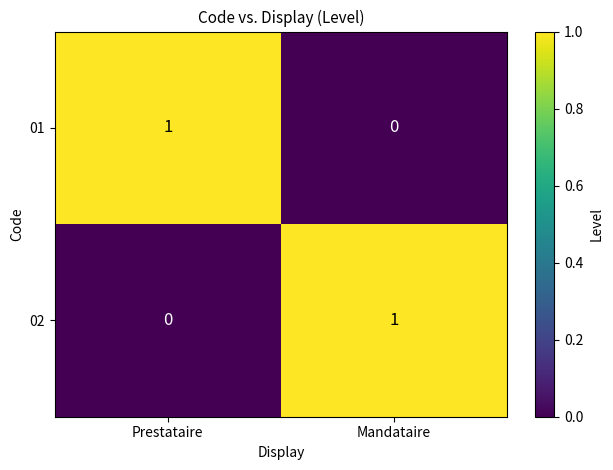

Reading right to left, extract all data points from this chart.

01: Mandataire=0	Prestataire=1
02: Mandataire=1	Prestataire=0